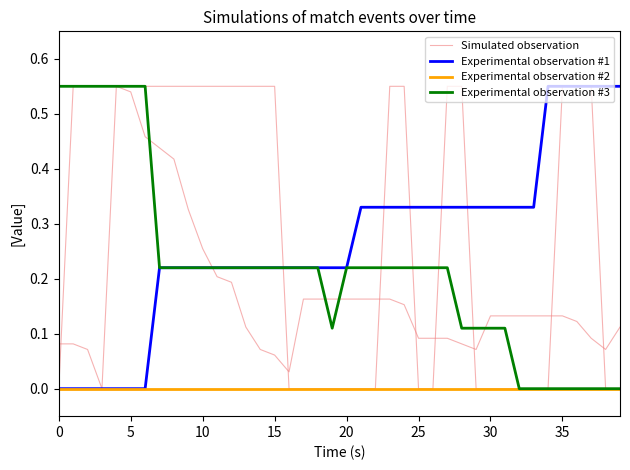

True or false: Experimental observation #1 and Experimental observation #3 cross at least once.

False